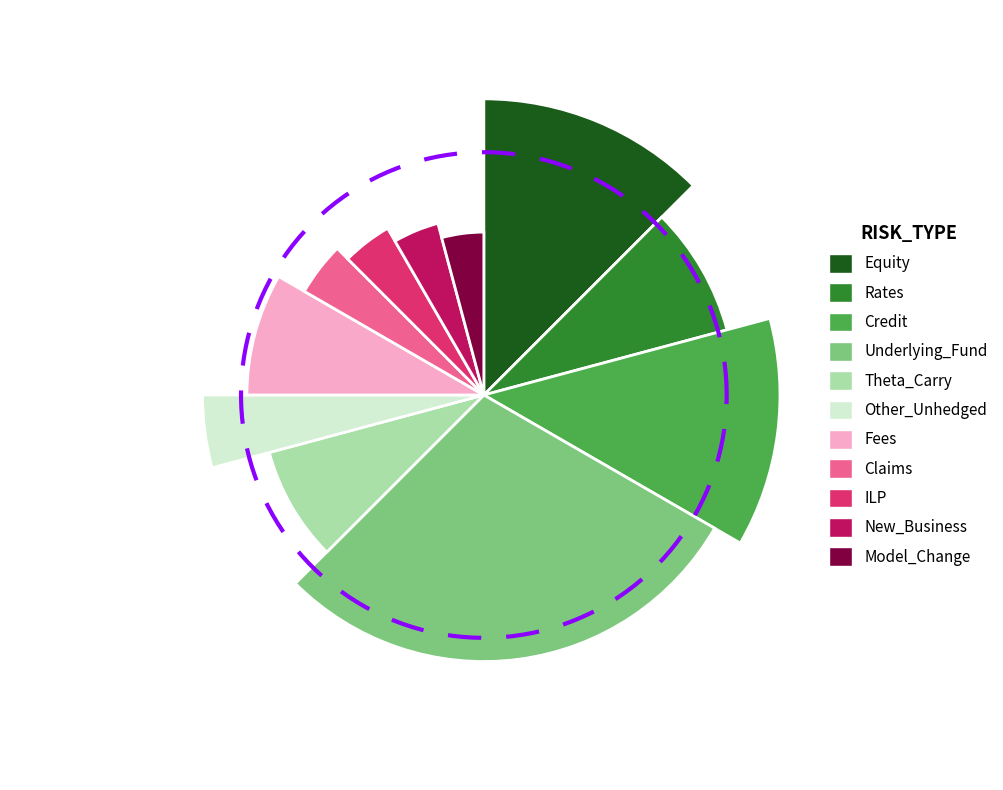

Is it true that Claims is 4% of the pie?

True